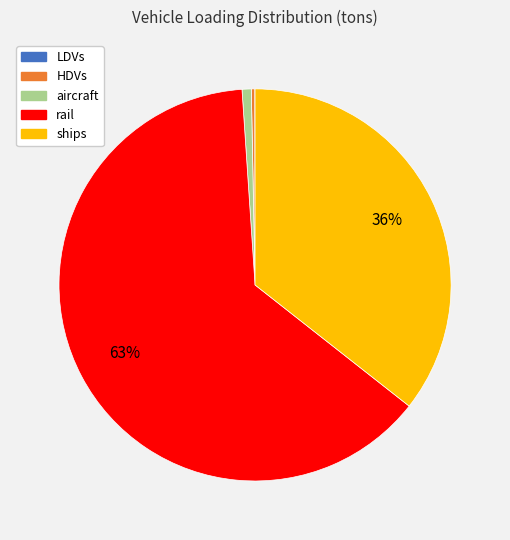

To the nearest percent, what is the average slice percentage?

20%